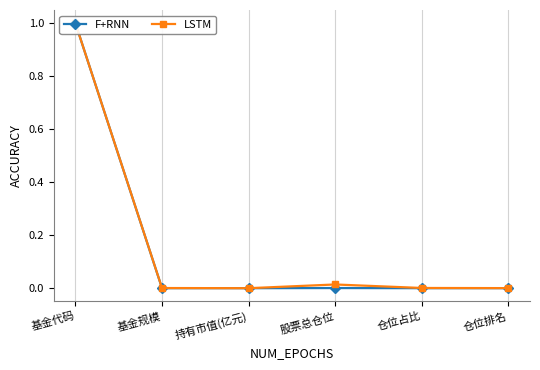

How many lines are shown in the chart?

2